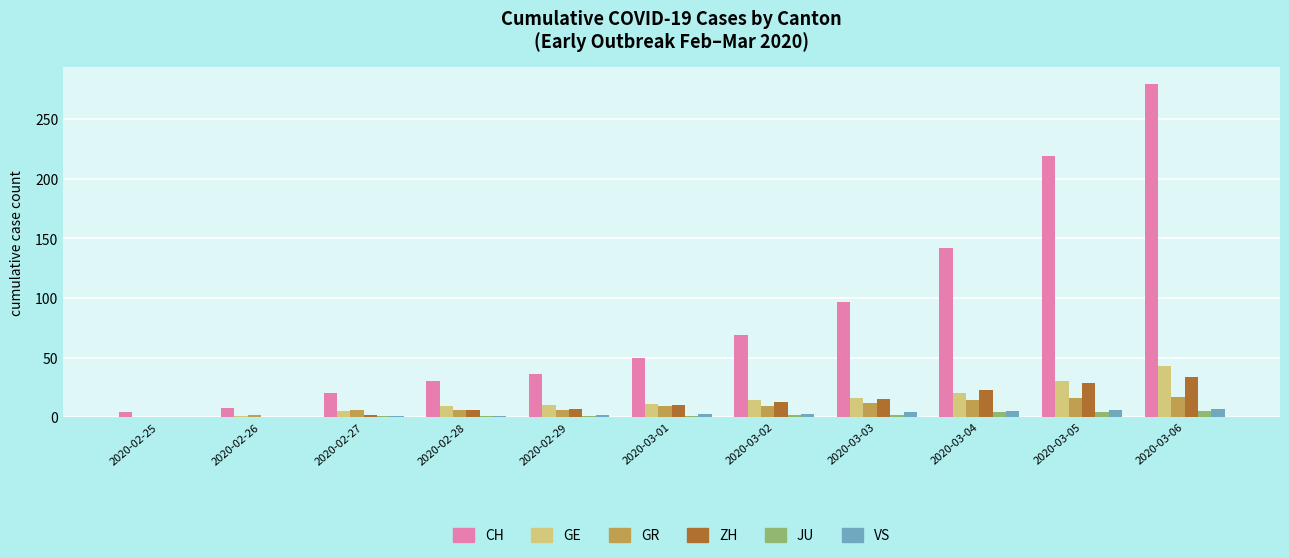

What is the difference between the JU values at 2020-03-03 and 2020-03-01?

1